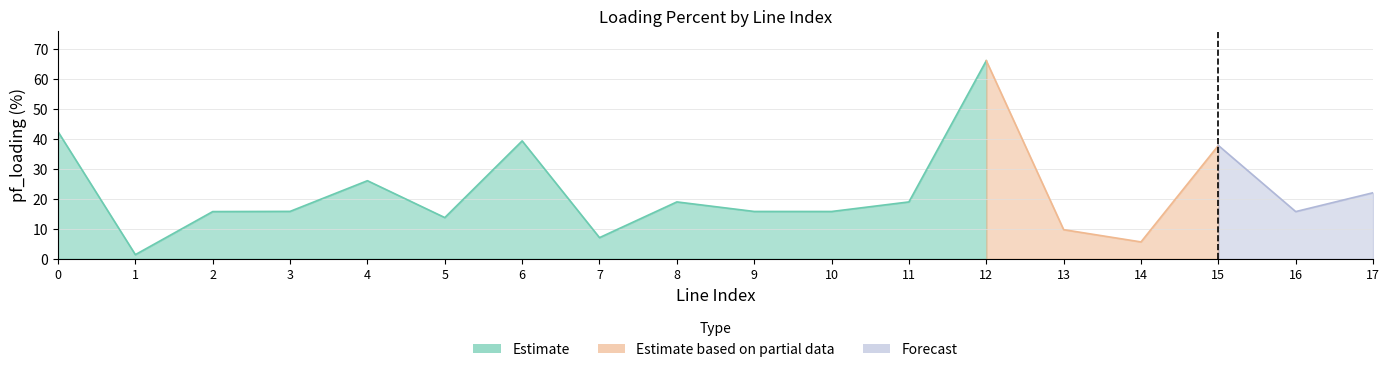

Approximately how many times larger is the value at 12 compared to 7?

9.3